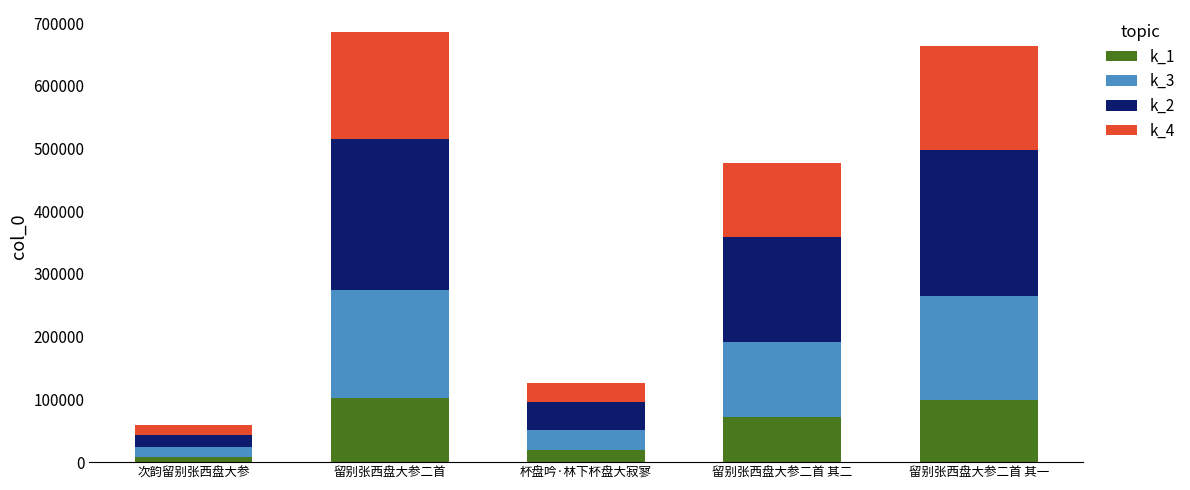

At which label is k_1 closest to 55891?

留别张西盘大参二首 其二